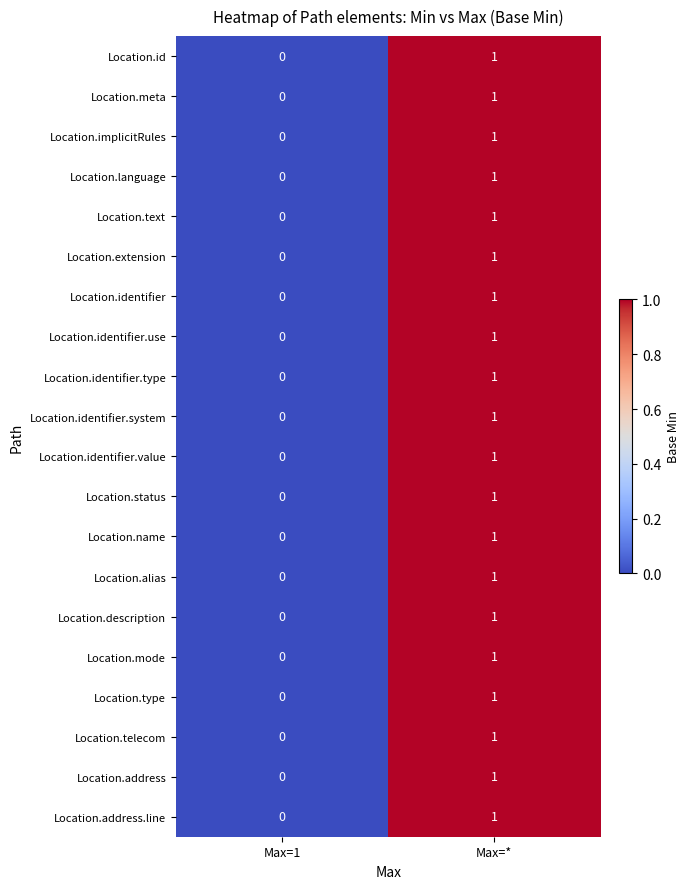

What is the total value across all series at Max=*?

20